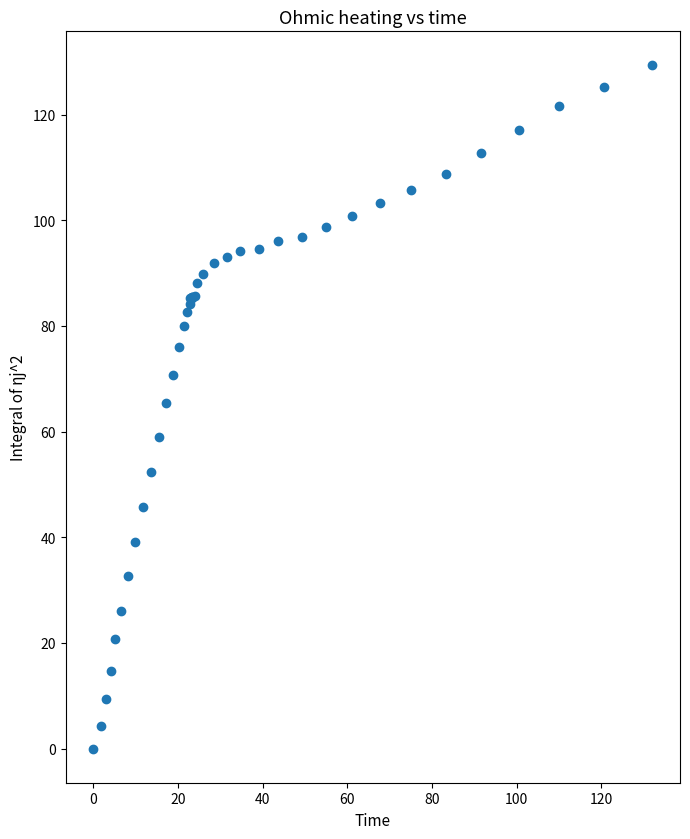

What Y value in the scatter plot is closest to 64?

65.5